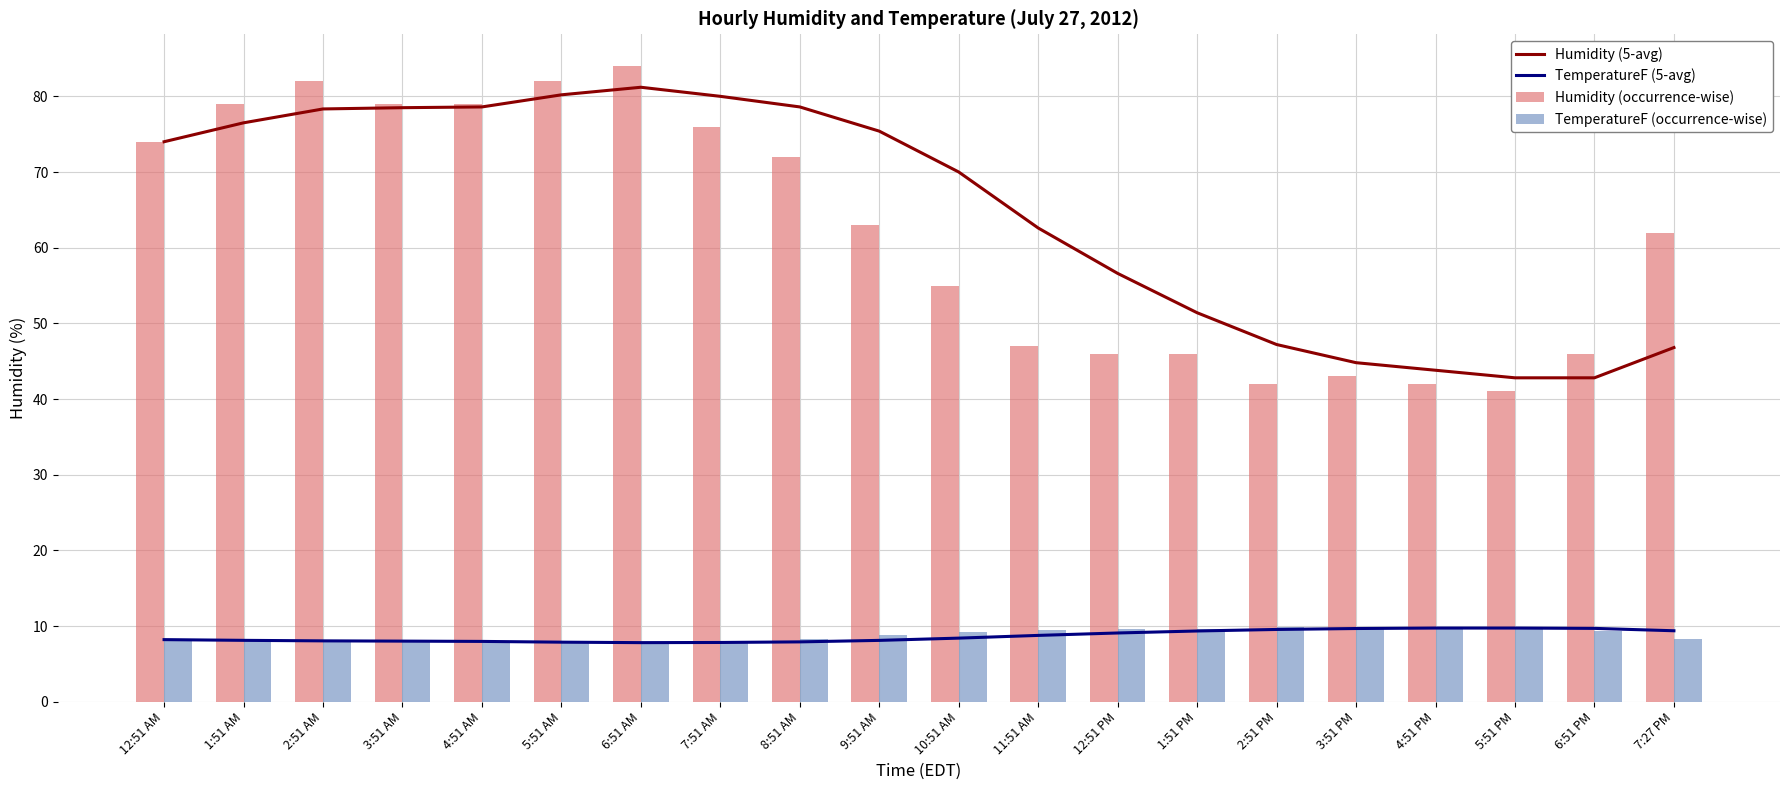

At which label is Humidity (5-avg) closest to 62?

11:51 AM